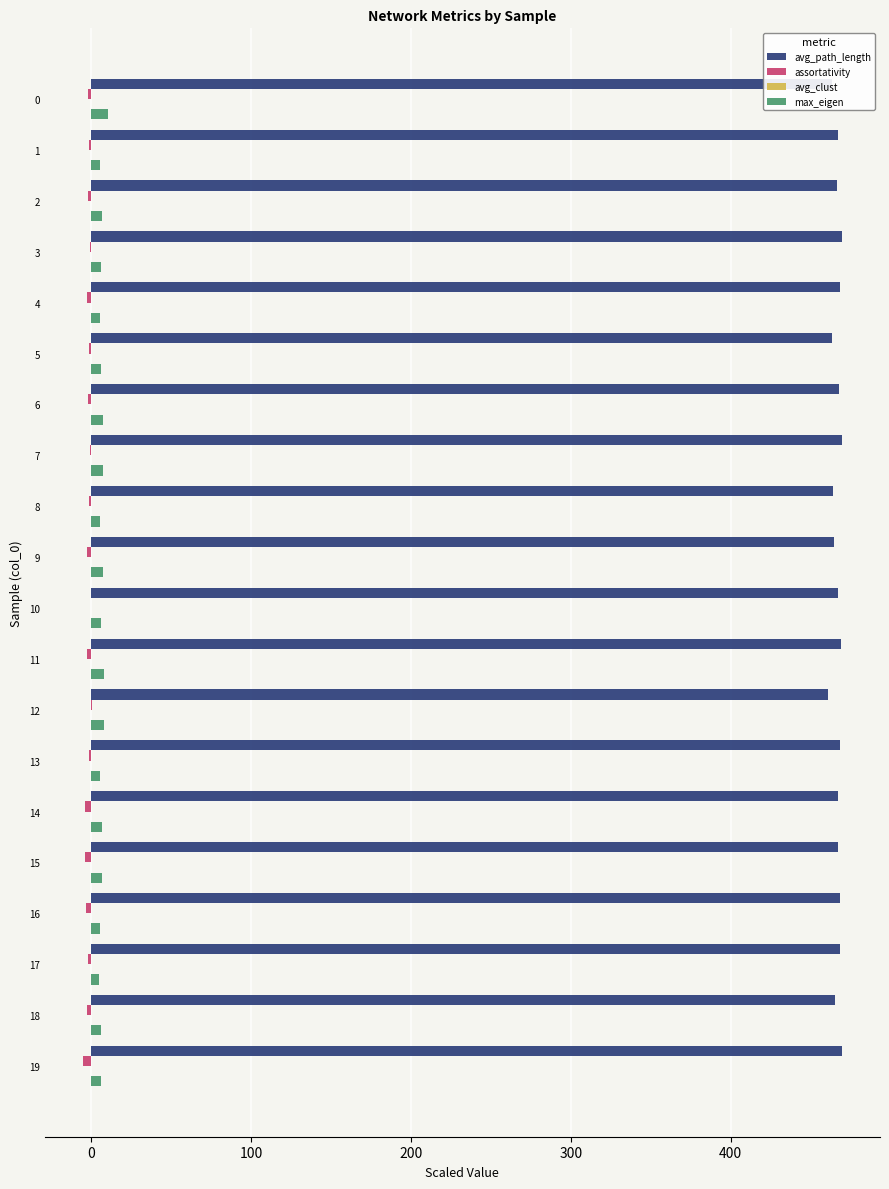

What is the sum of all max_eigen values?

130.2